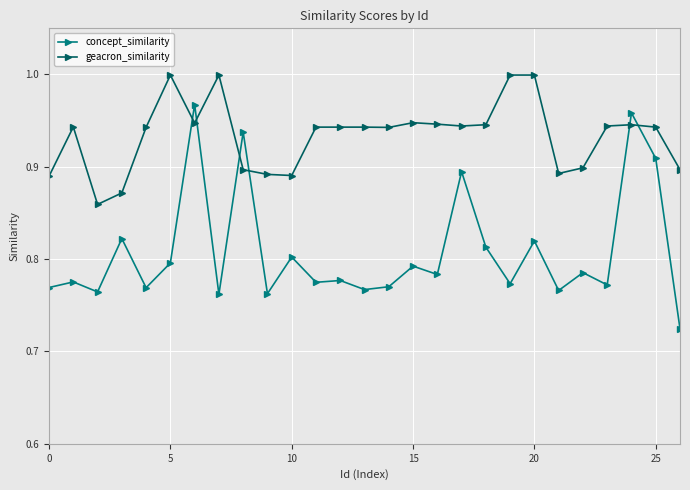

What is the difference between the second highest and minimum values in the concept_similarity series?

0.2